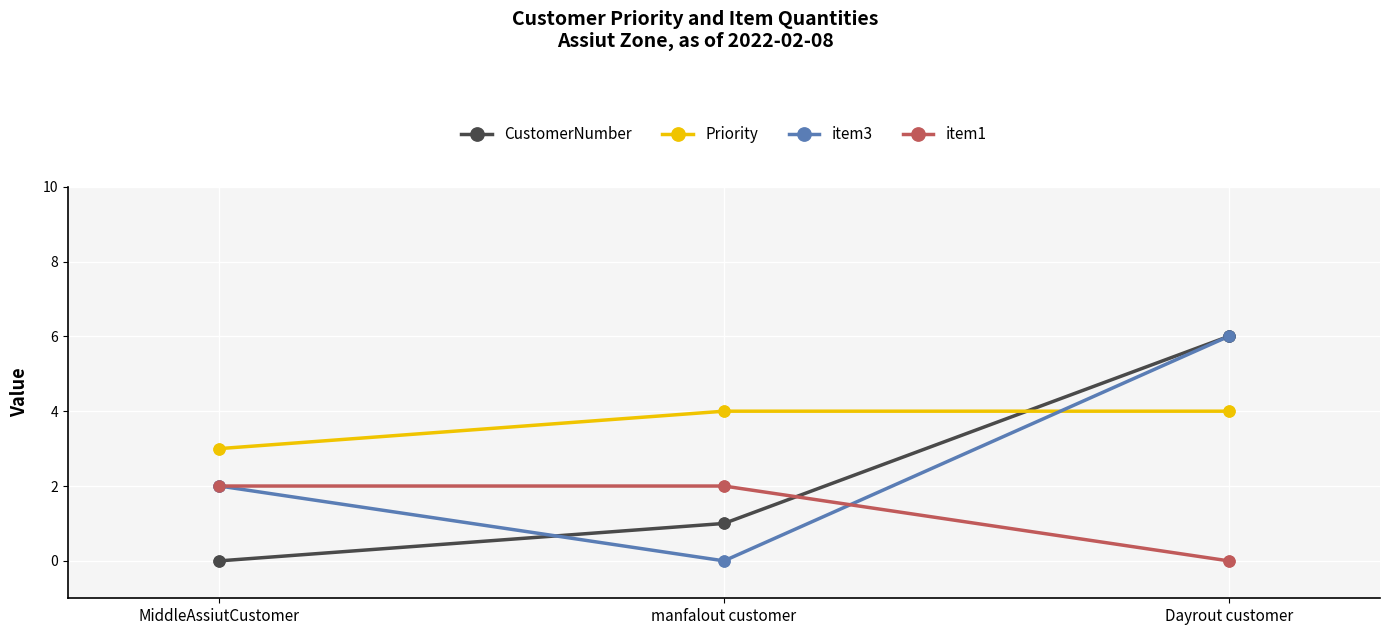

Which series changed the most between MiddleAssiutCustomer and Dayrout customer?

CustomerNumber